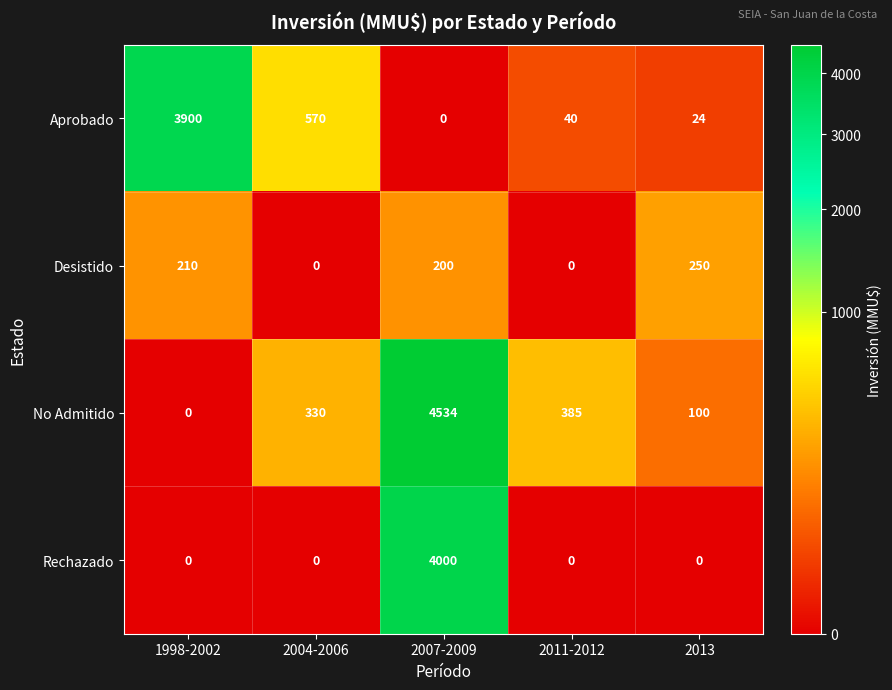

At which label is Aprobado closest to 1950?

2004-2006